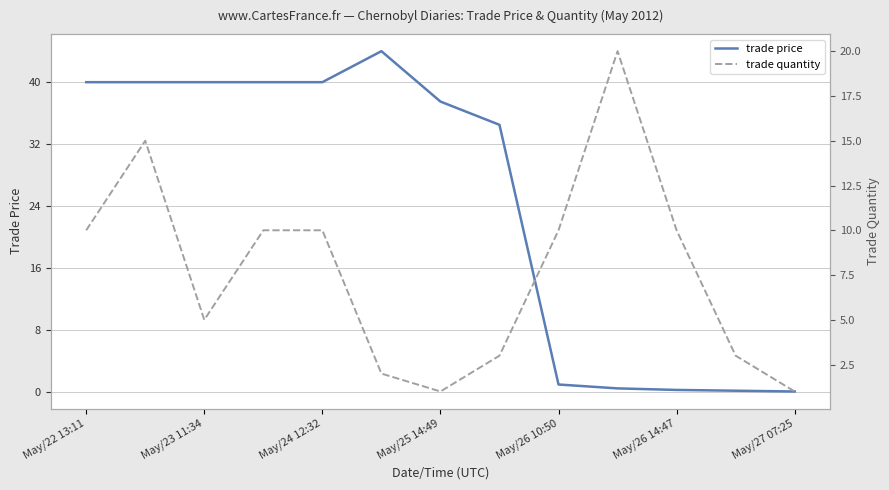

The value of trade quantity at 7 is 3.0. True or false?

True